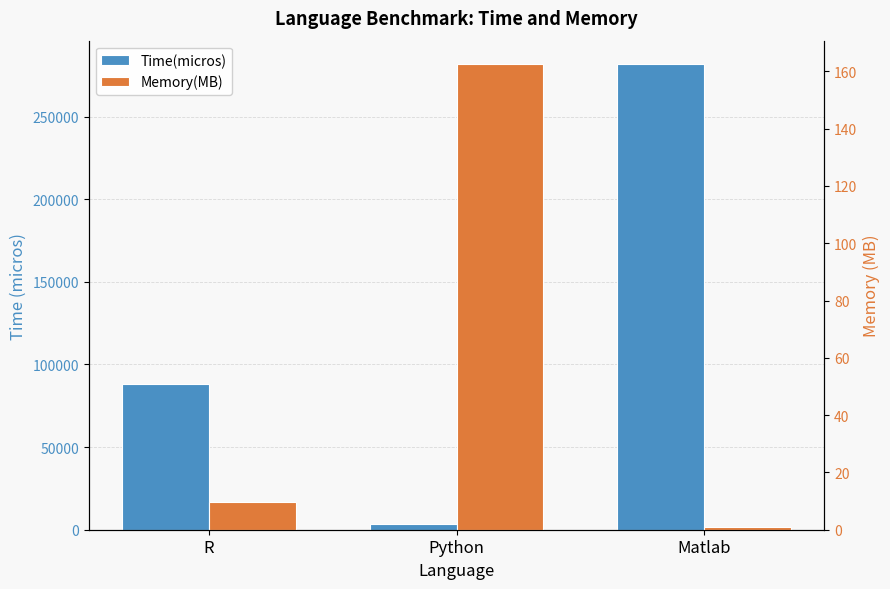

At which category is the sum across all series the highest?

Matlab